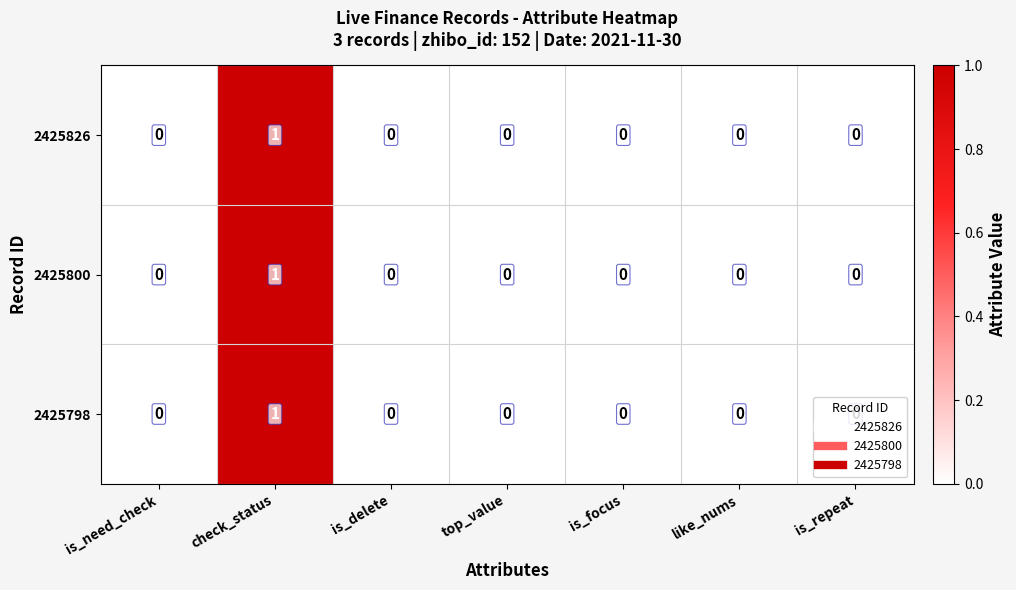

Which category has the highest value in the 2425826 series?

check_status